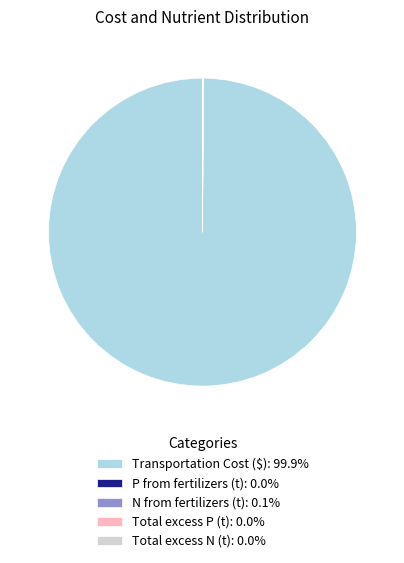

Does Transportation Cost ($): 99.9% represent more than half of the total?

Yes